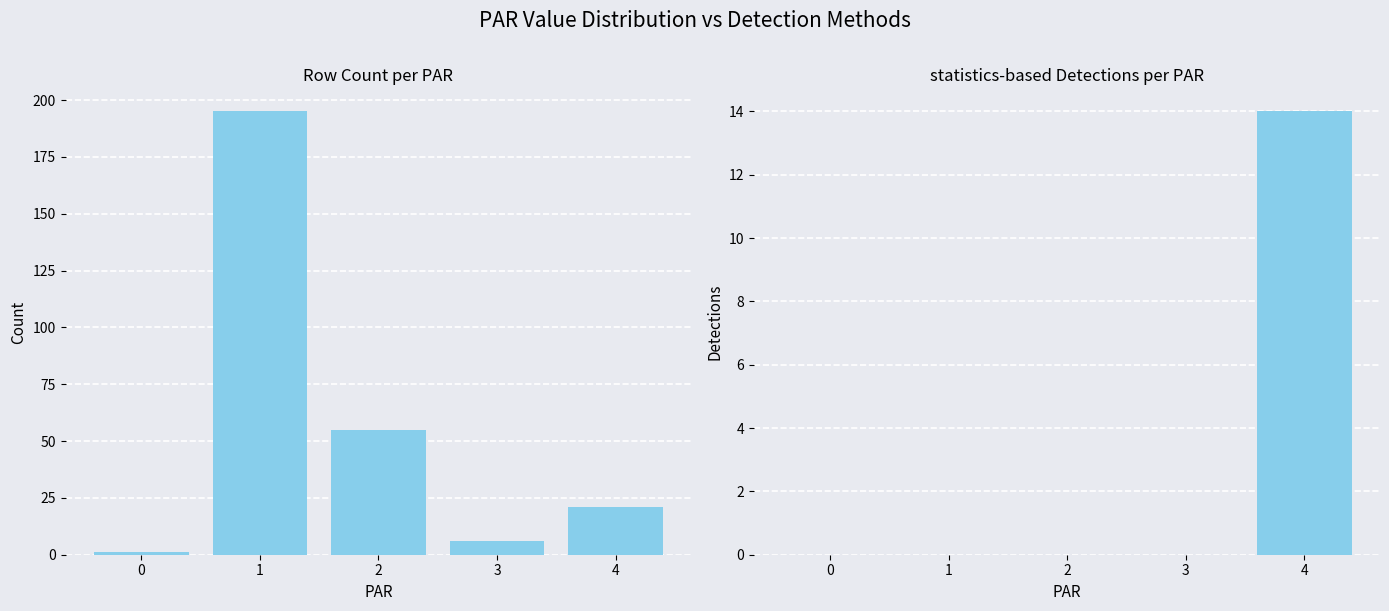

What is the lowest value of the row count series?

1